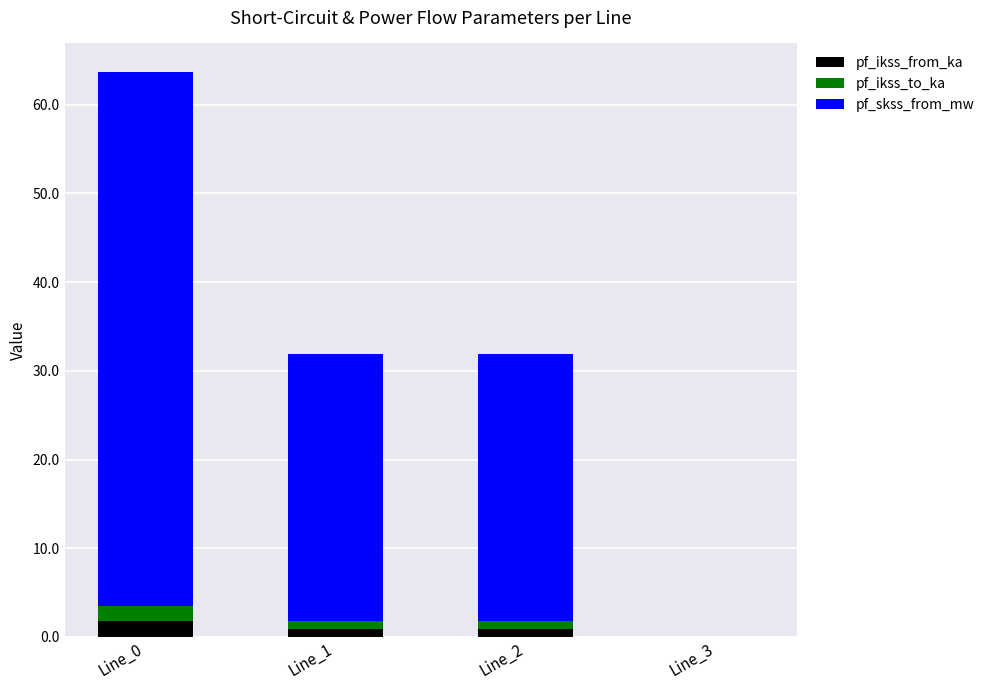

What is the highest value of the pf_ikss_from_ka series?

1.7